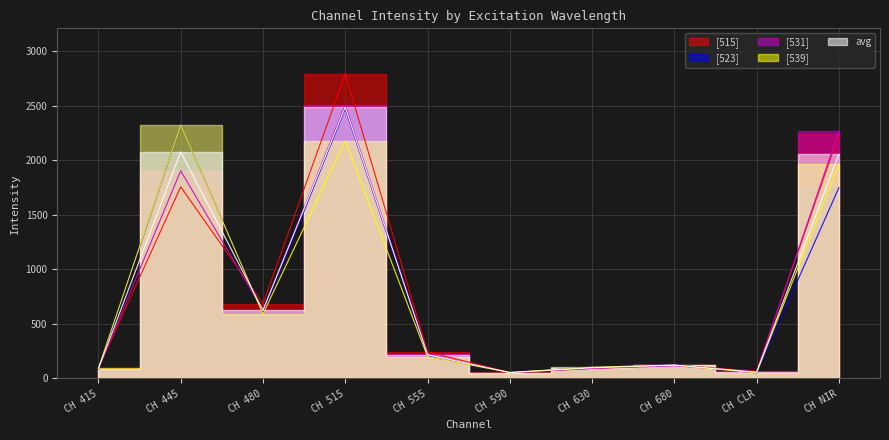

Reading left to right, transcribe all the data shown in this chart.

[515]: 95.0	1757.0	686.0	2792.0	244.0	56.0	92.0	123.0	67.0	2239.0
[523]: 82.0	2323.0	597.0	2474.0	204.0	54.0	103.0	127.0	50.0	1749.0
[531]: 88.0	1904.0	626.0	2507.0	226.0	53.0	92.0	116.0	62.0	2269.0
[539]: 93.0	2324.0	591.0	2179.0	201.0	54.0	103.0	123.0	51.0	1968.0
avg: 89.5	2077.0	625.0	2488.0	218.8	54.2	97.5	122.2	57.5	2056.2